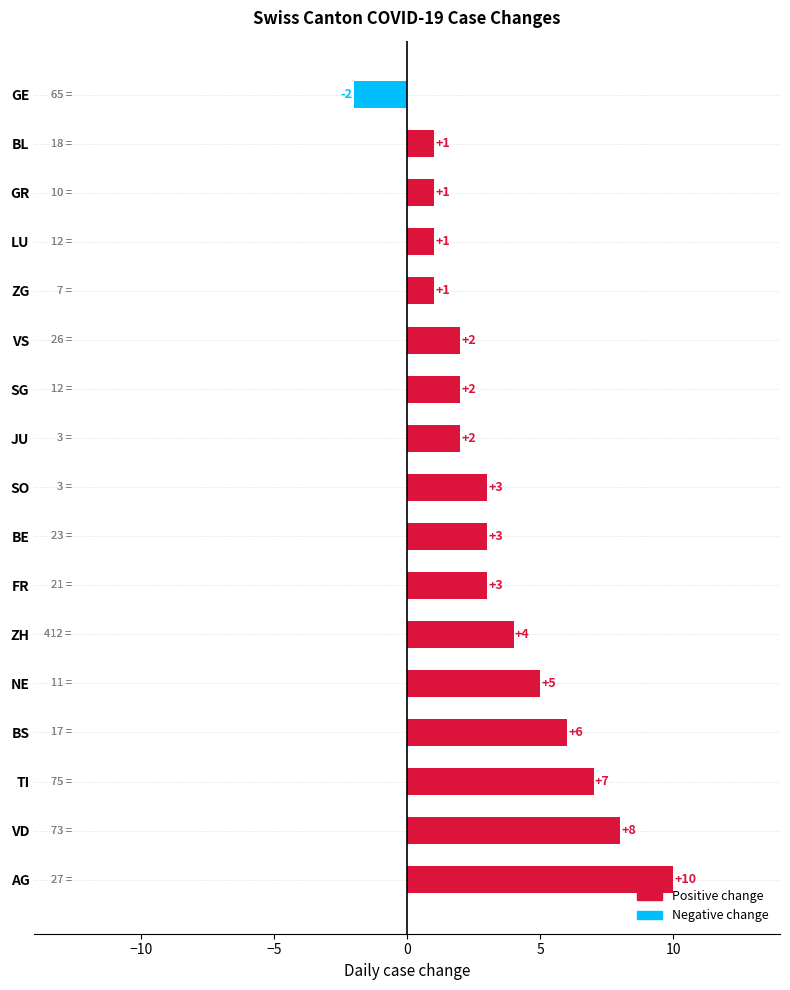

The value at SO is 3. True or false?

True